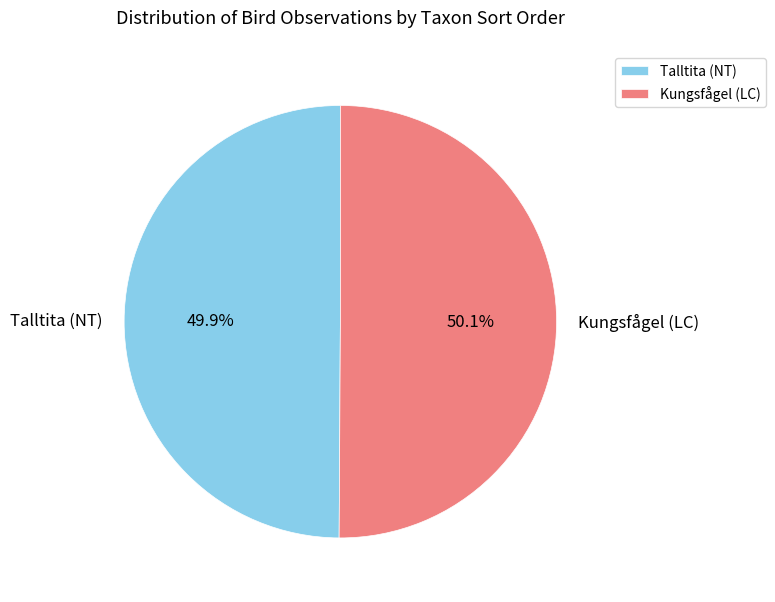

Is there a majority slice in this chart?

Yes